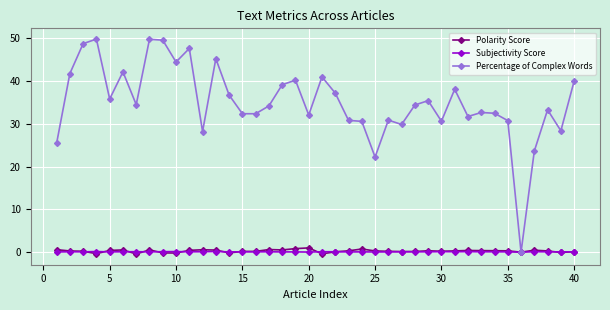

True or false: Subjectivity Score has more than 1 interior local peaks.

True